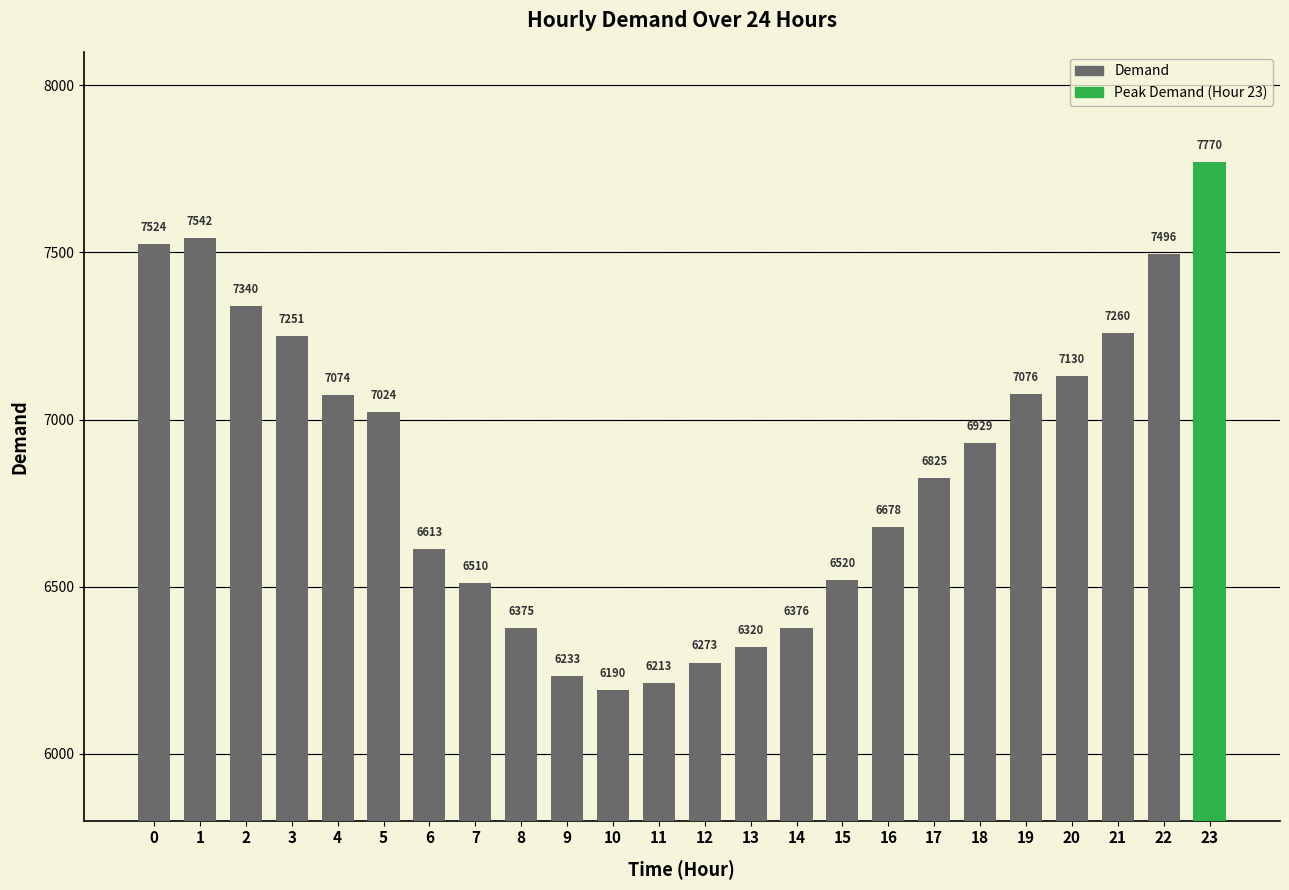

Rank the categories by value from lowest to highest.

10, 11, 9, 12, 13, 8, 14, 7, 15, 6, 16, 17, 18, 5, 4, 19, 20, 3, 21, 2, 22, 0, 1, 23